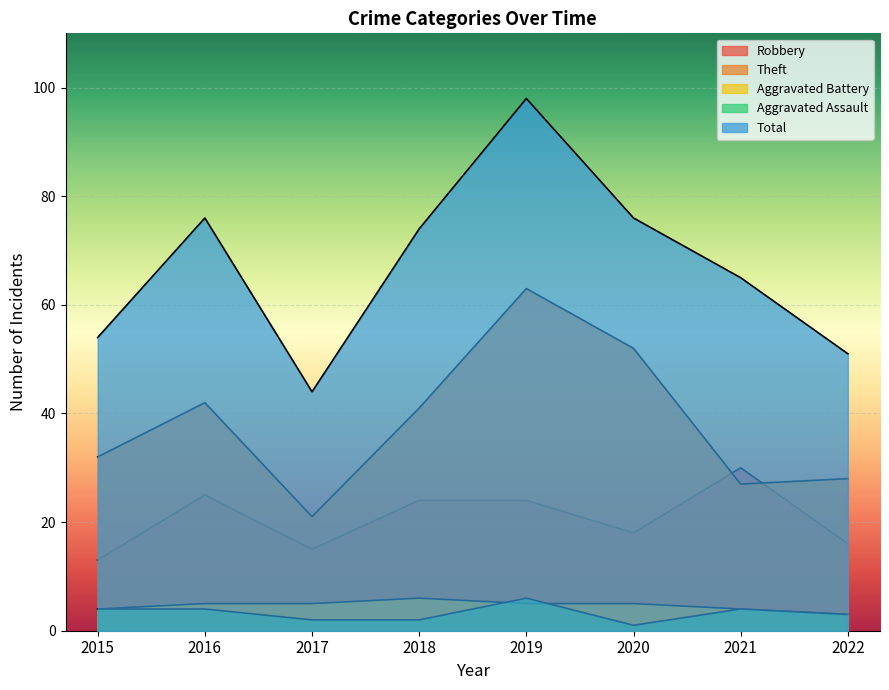

How many interior local valleys does the Robbery series have?

2